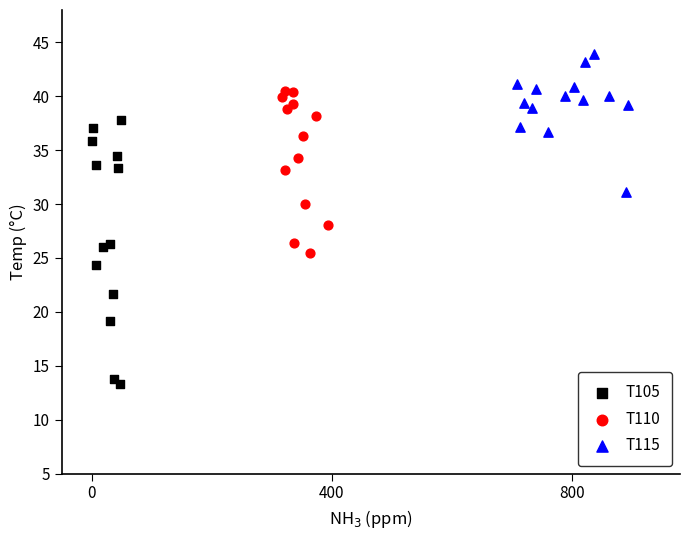

Which series reaches the minimum Y coordinate?

T105